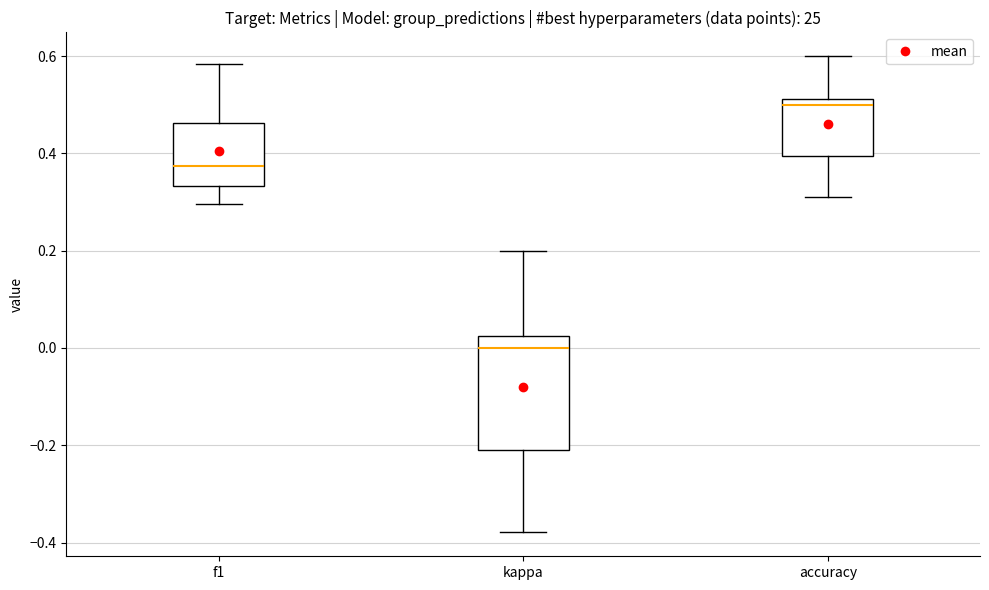

Reading left to right, read every box against the y-axis: the position of its median line, the range the box covers, and the ends of its whiskers. The values are not printed on the chart, so give them approximately, as read against the axis.

f1: median 0.38, box 0.34 to 0.46, whiskers 0.30 to 0.58
kappa: median 0.00, box -0.22 to 0.02, whiskers -0.38 to 0.20
accuracy: median 0.50, box 0.40 to 0.52, whiskers 0.32 to 0.60